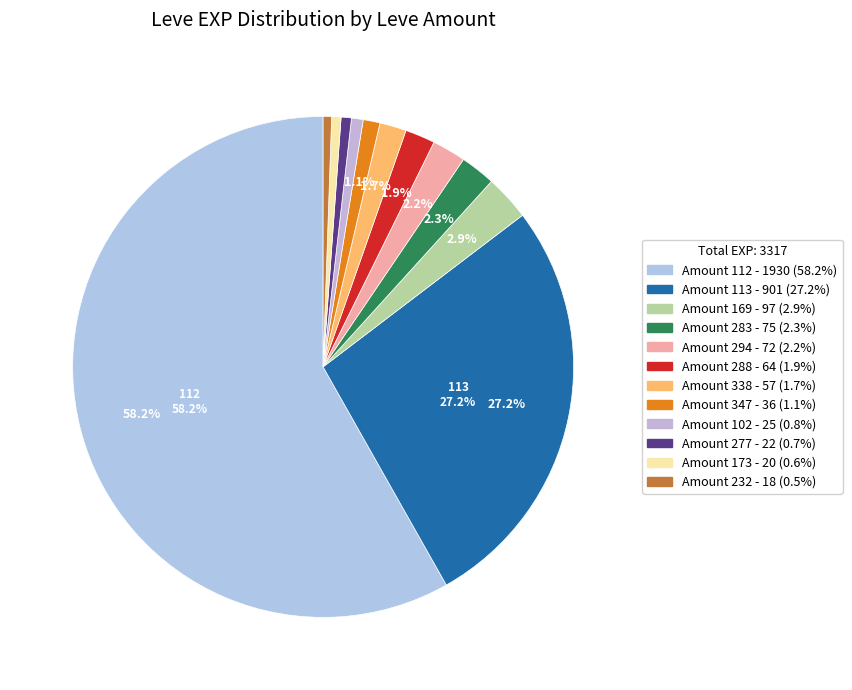

How many slices are in this pie chart?

12